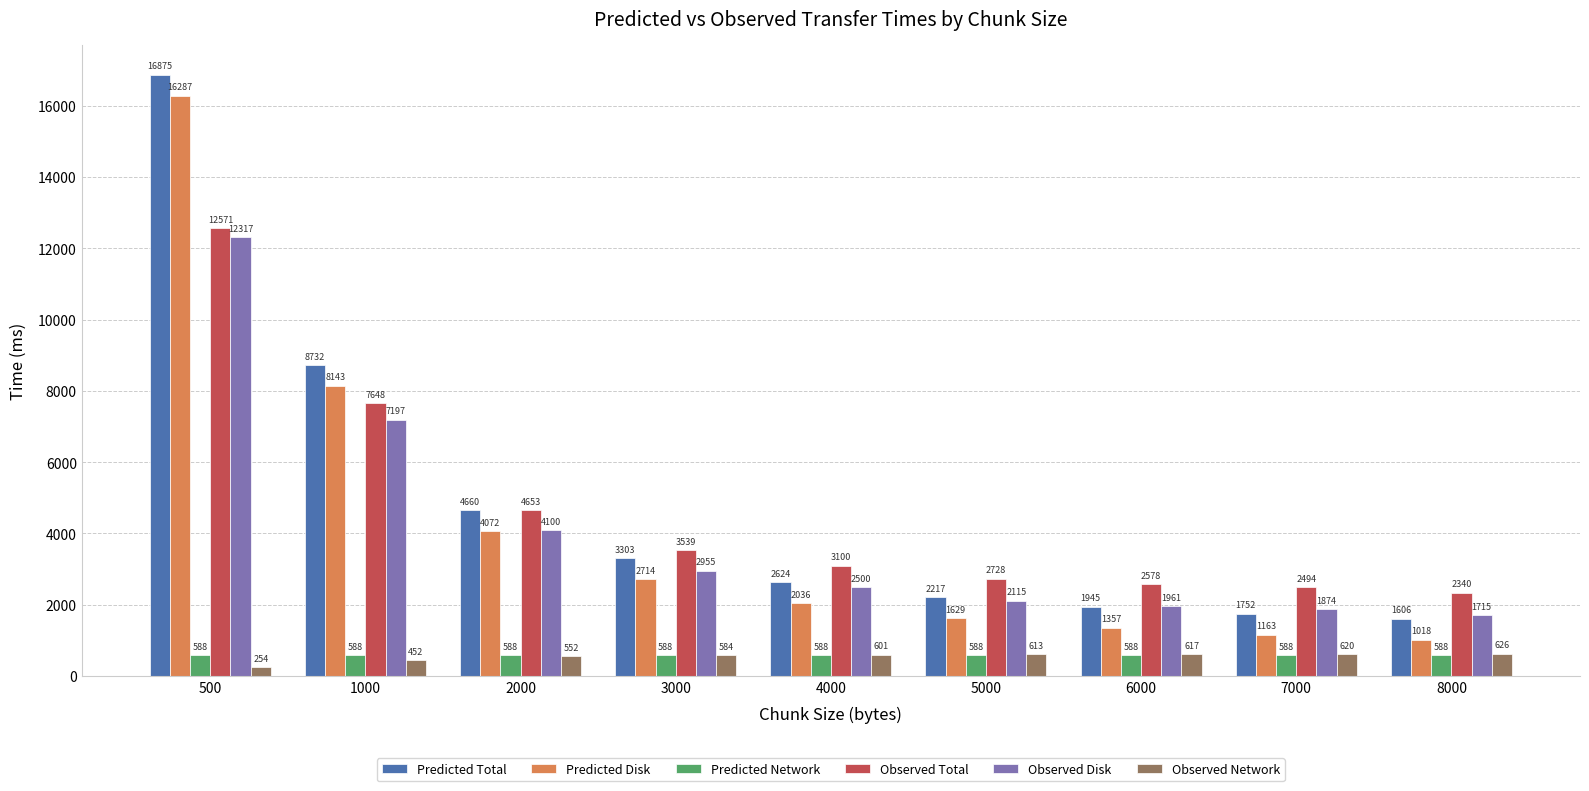

What is the value of the Predicted Total bar at the 6th from the left?

2216.9